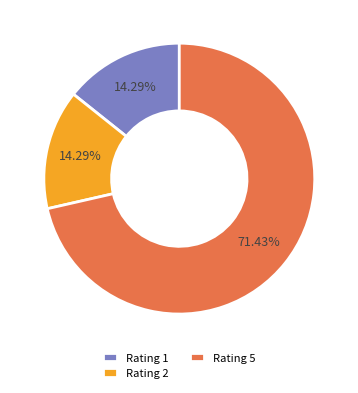

Count the number of slices in the pie.

3